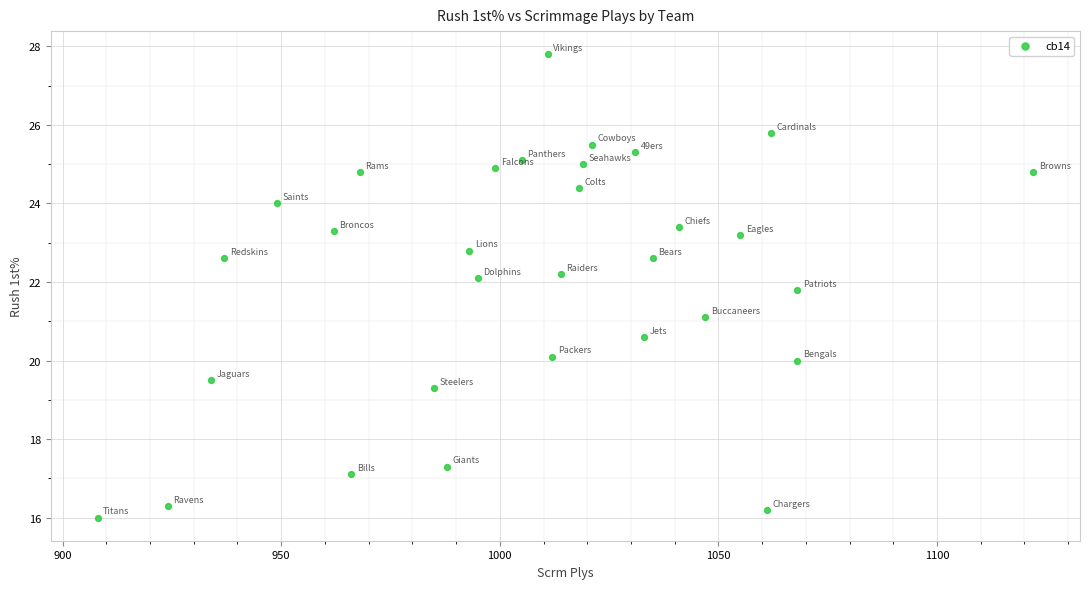

What is the range of Y values (max minus min)?

11.8